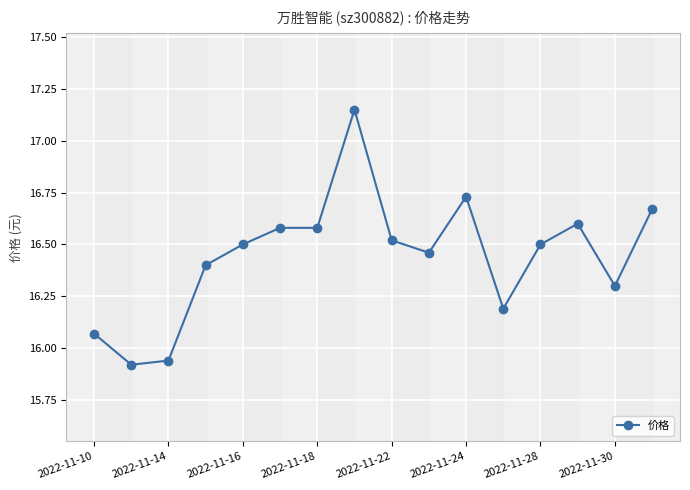

What is the difference between the maximum and minimum values?

1.2